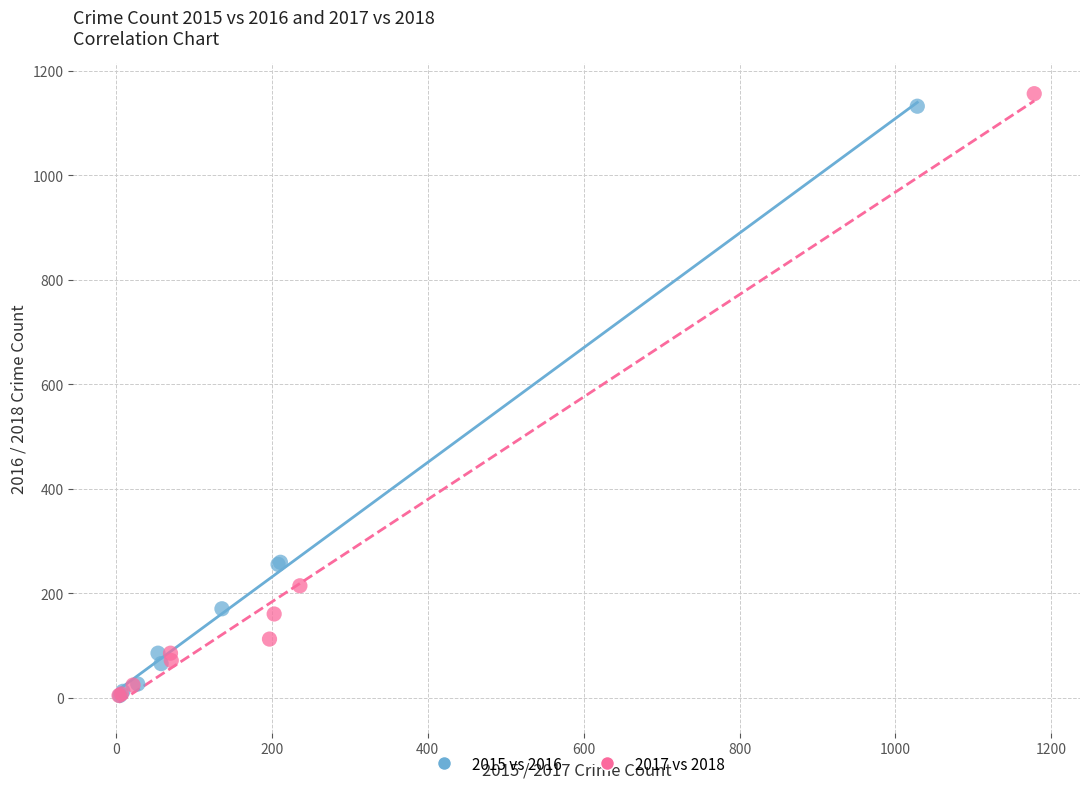

What are all the series names shown in the legend?

2015 vs 2016, 2017 vs 2018